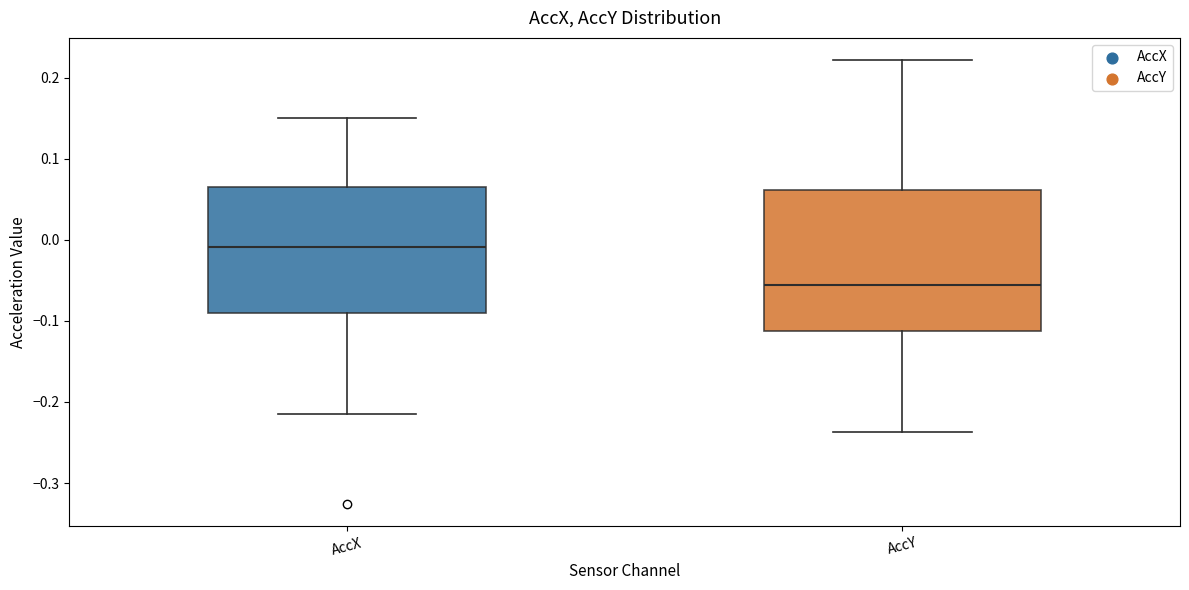

Which box's median line is the lowest?

AccY